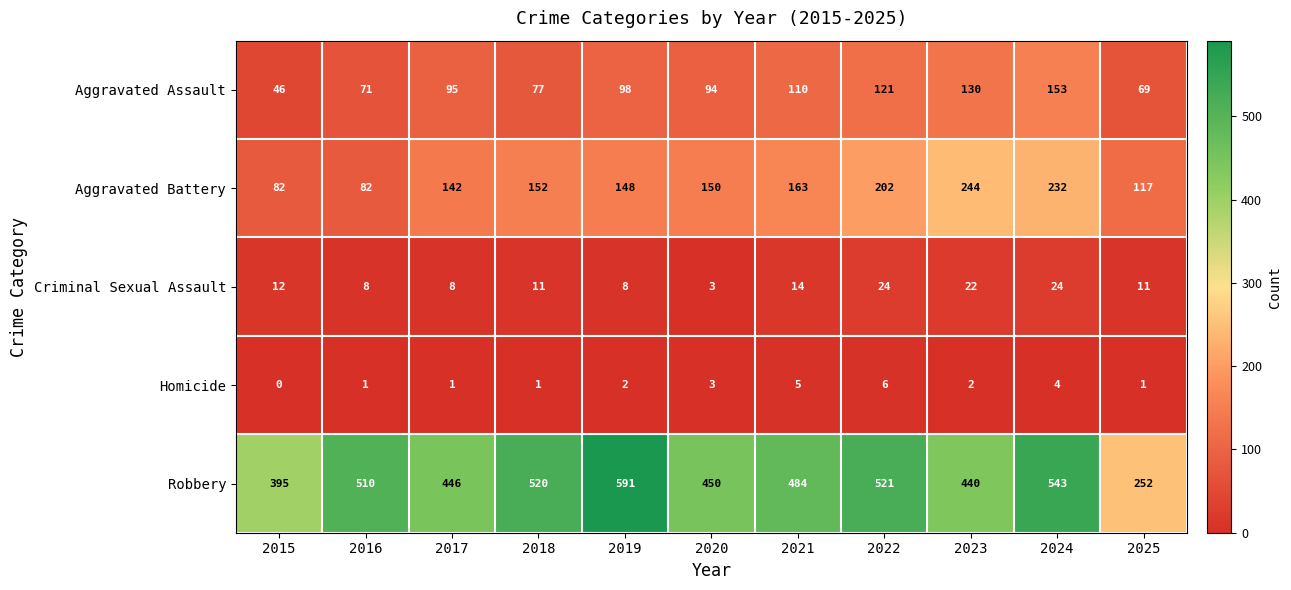

What is the sum of all Aggravated Assault values?

1064